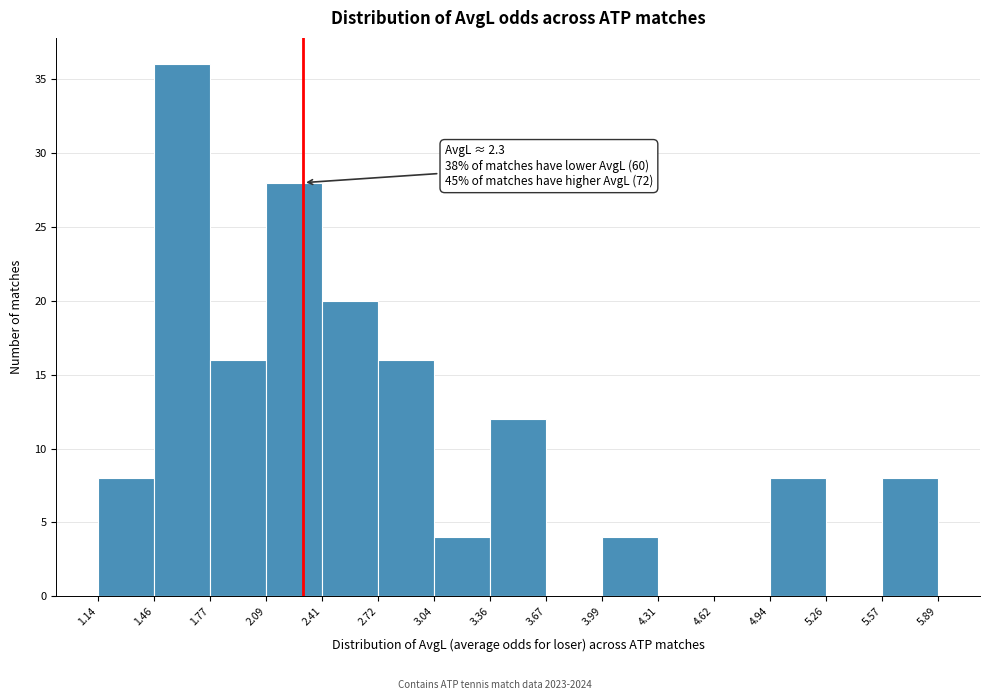

Over which range of the x-axis is the bar tallest?

1.46 to 1.77